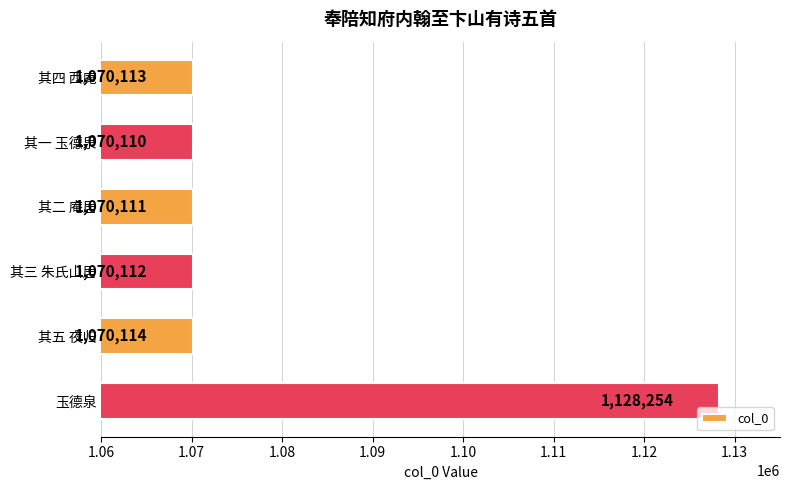

What is the change in value from 其四 西庵 to 玉德泉?

+58141